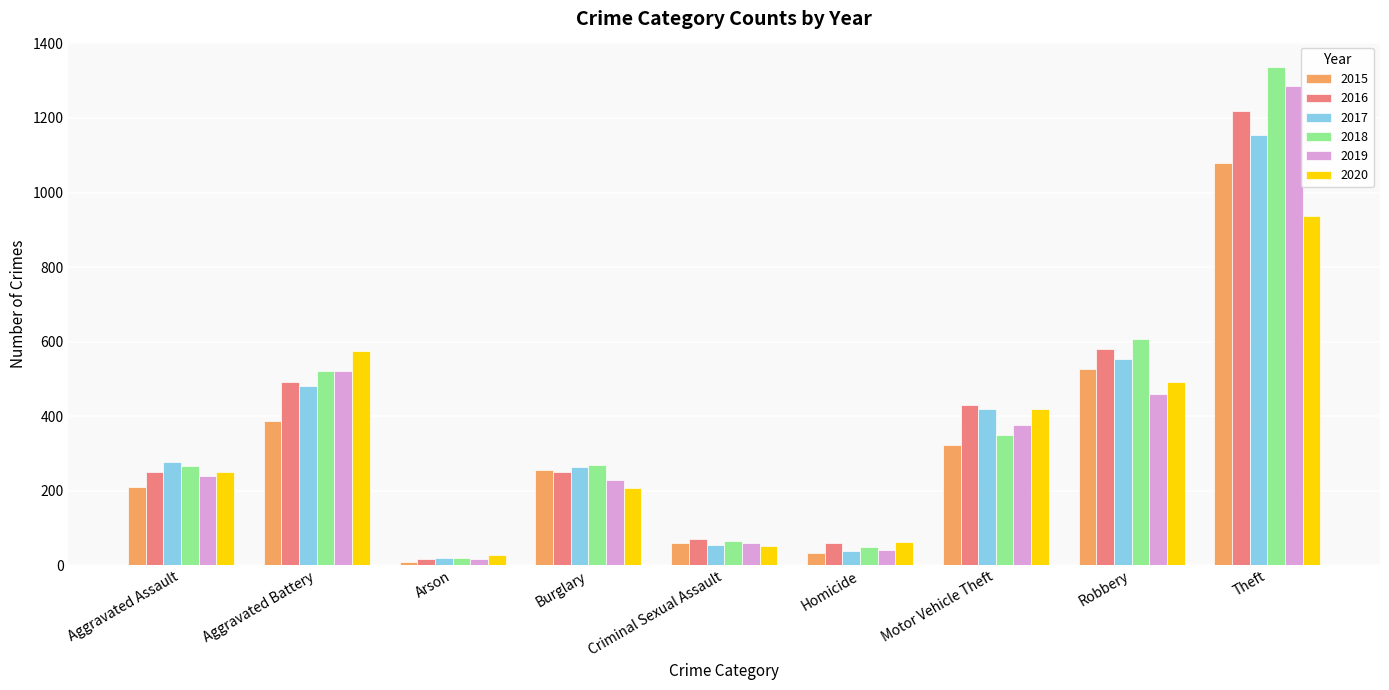

The value of 2015 at Aggravated Assault is 83. True or false?

False